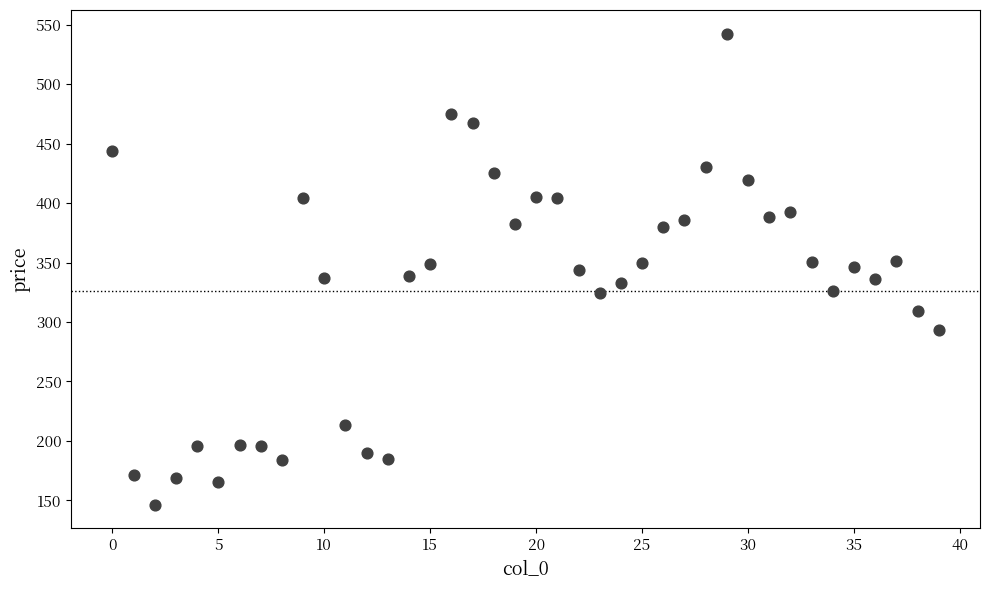

What is the range of Y values (max minus min)?

396.2